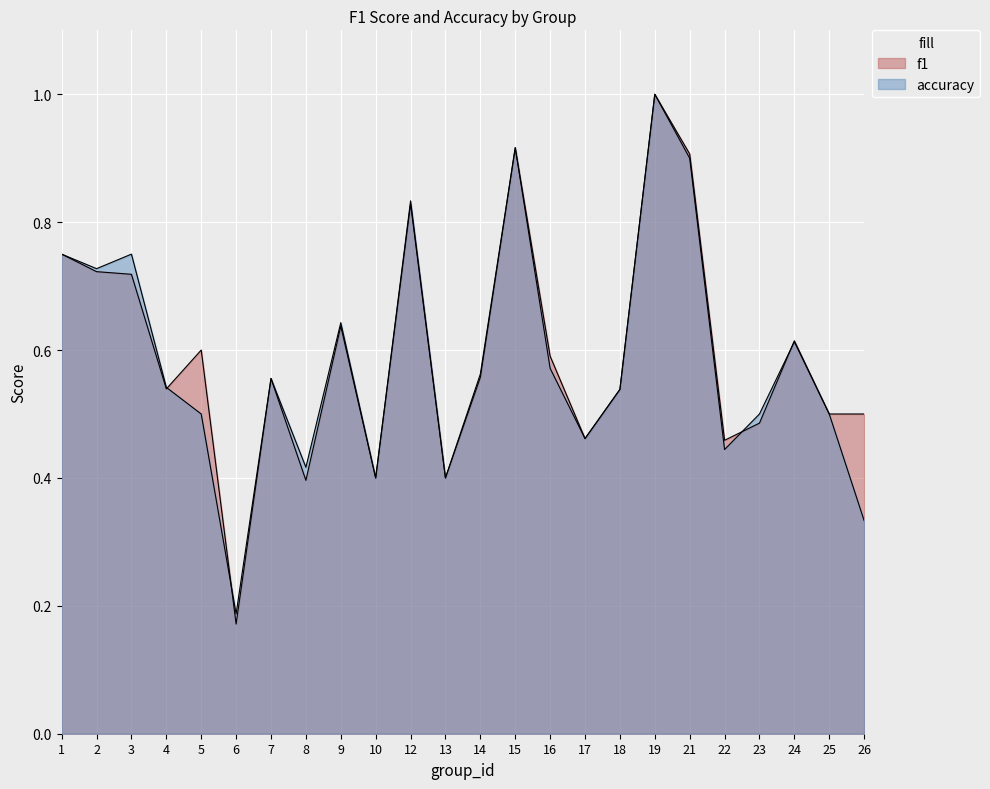

Where is accuracy nearest to the value 0?

6